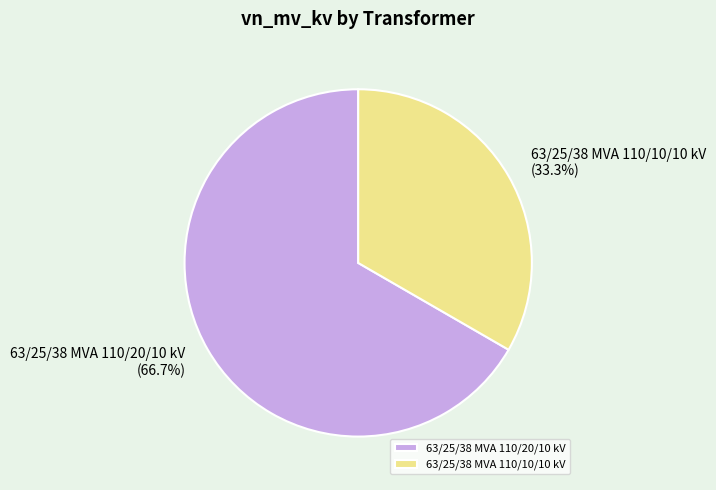

How many slices are in this pie chart?

2